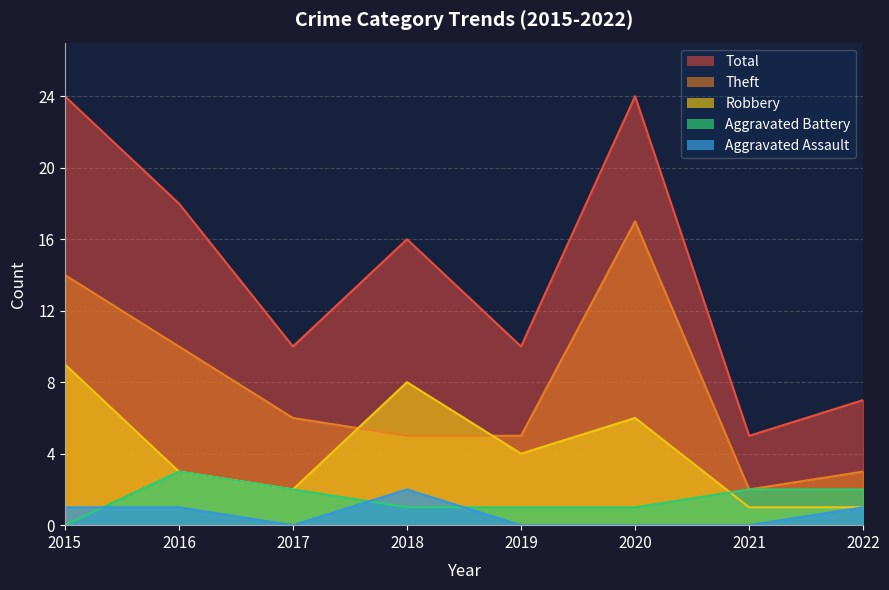

What is the spread (max minus min) of values at 2020?

24